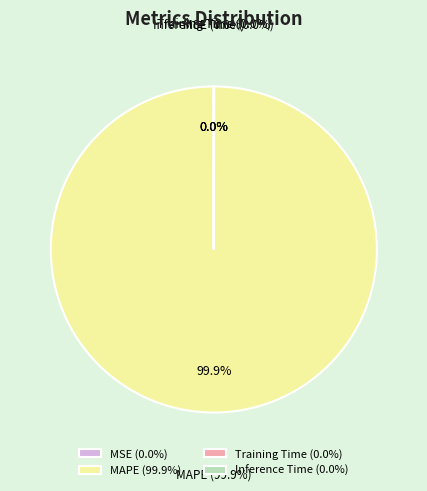

How much of the chart is everything except Training Time?

100.0%